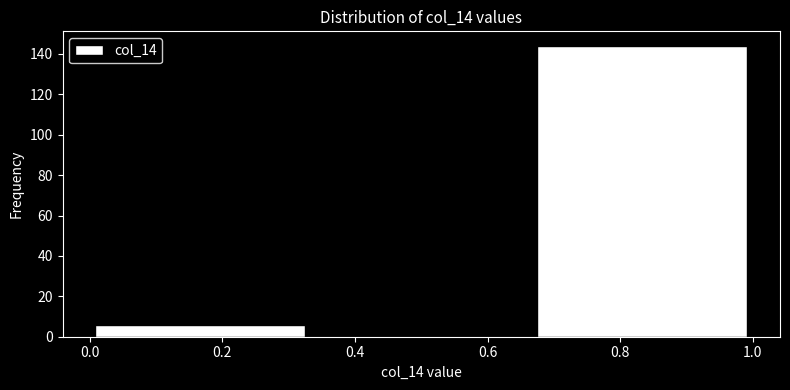

Reading left to right, transcribe this chart: for each bar, give the range it covers on the x-axis and its height. Neither the bar edges nor the heights are printed on the chart, so give them approximately, as read against the axes.

0.00 to 0.34: 6
0.34 to 0.66: 0
0.66 to 1.00: 144